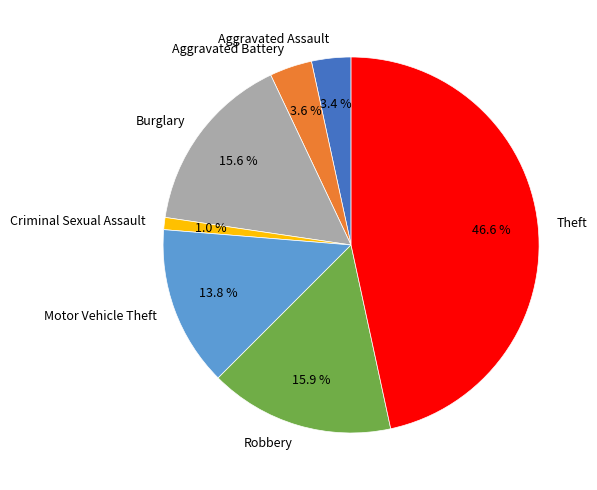

How many segments does this pie chart have?

7